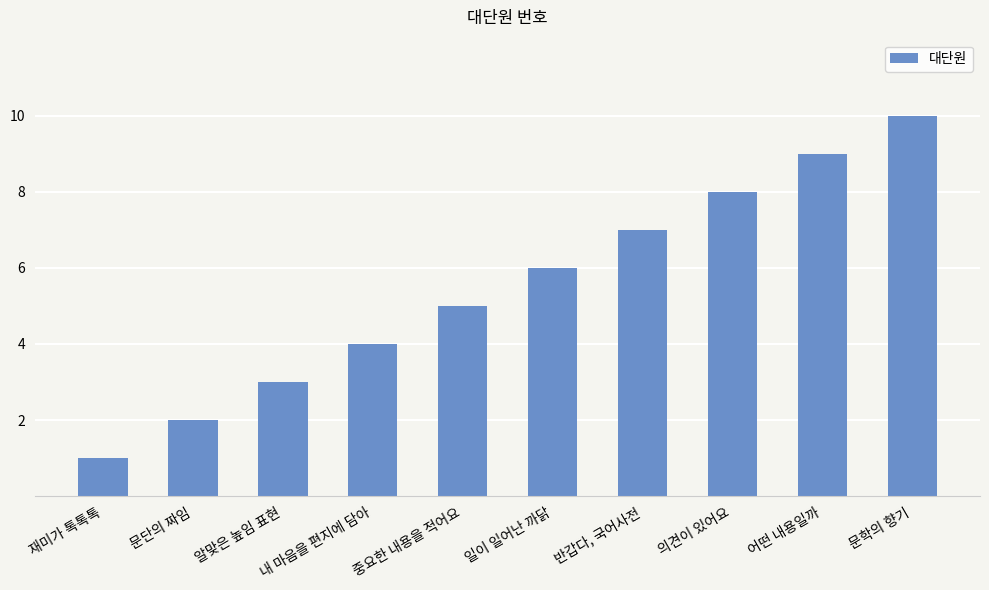

What is the change in value from 재미가 톡톡톡 to 의견이 있어요?

+7